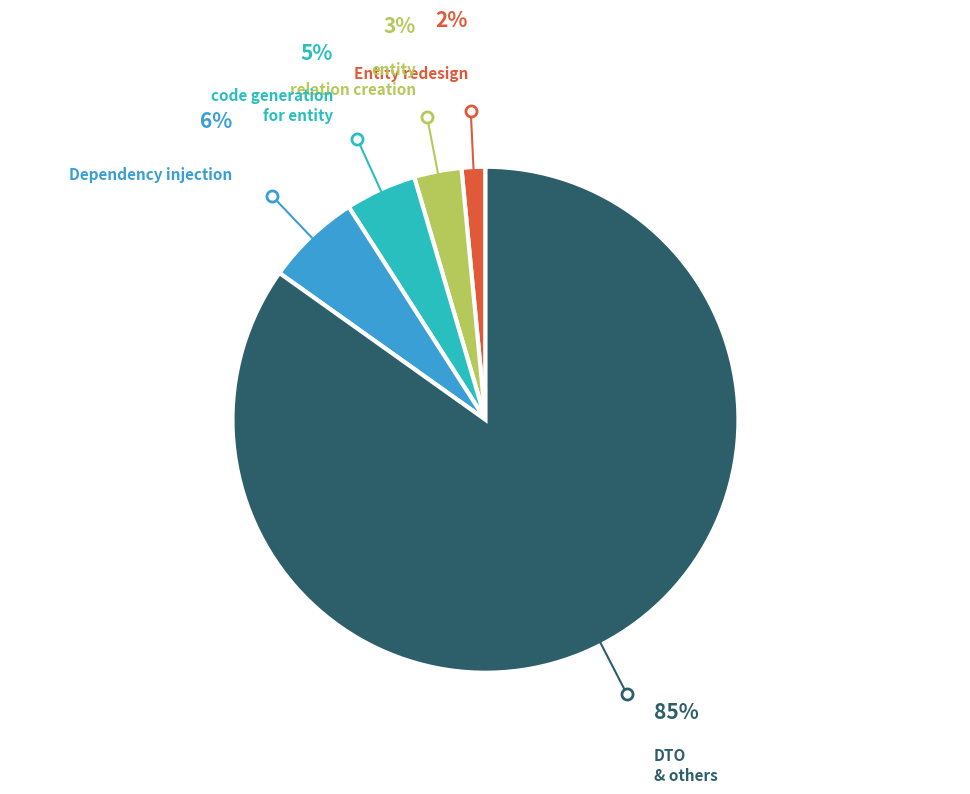

Is there a majority slice in this chart?

Yes